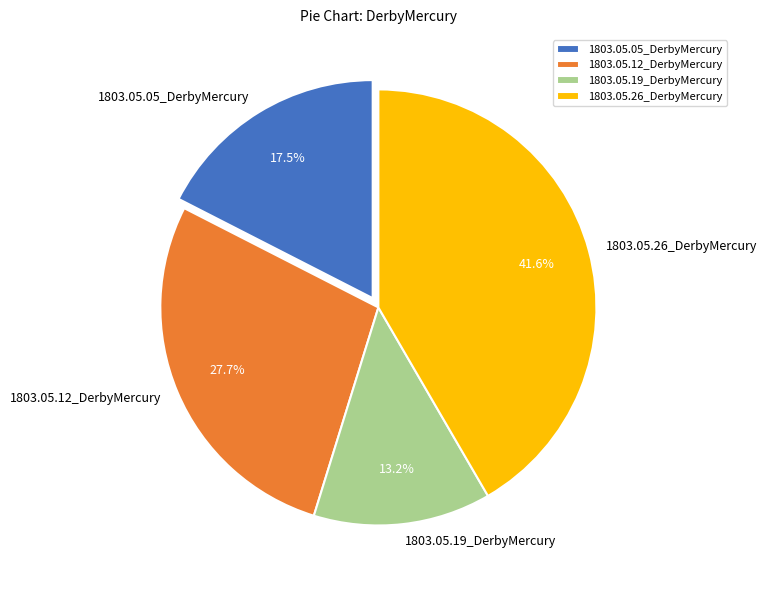

Combined, what portion of the pie is 1803.05.05_DerbyMercury and 1803.05.26_DerbyMercury?

59.1%